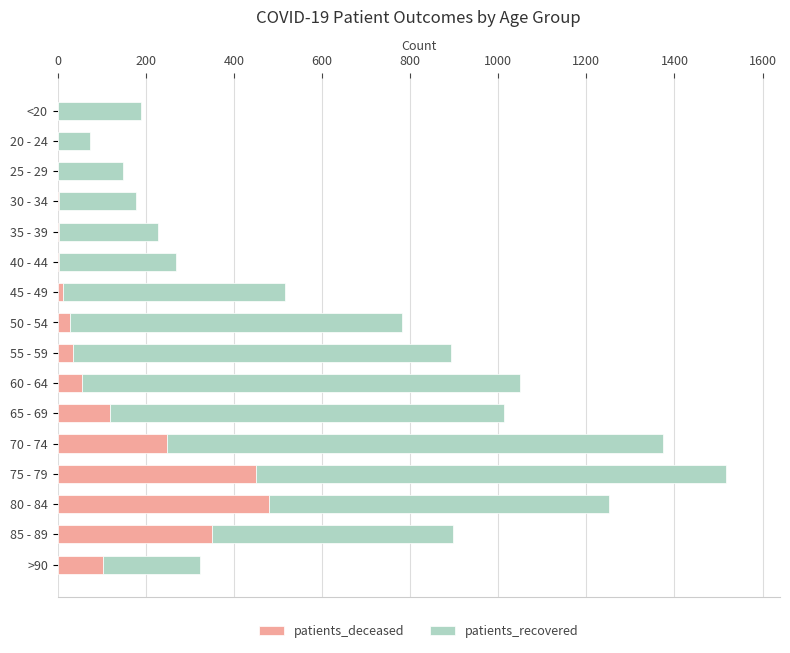

At which category is the sum across all series the highest?

75 - 79